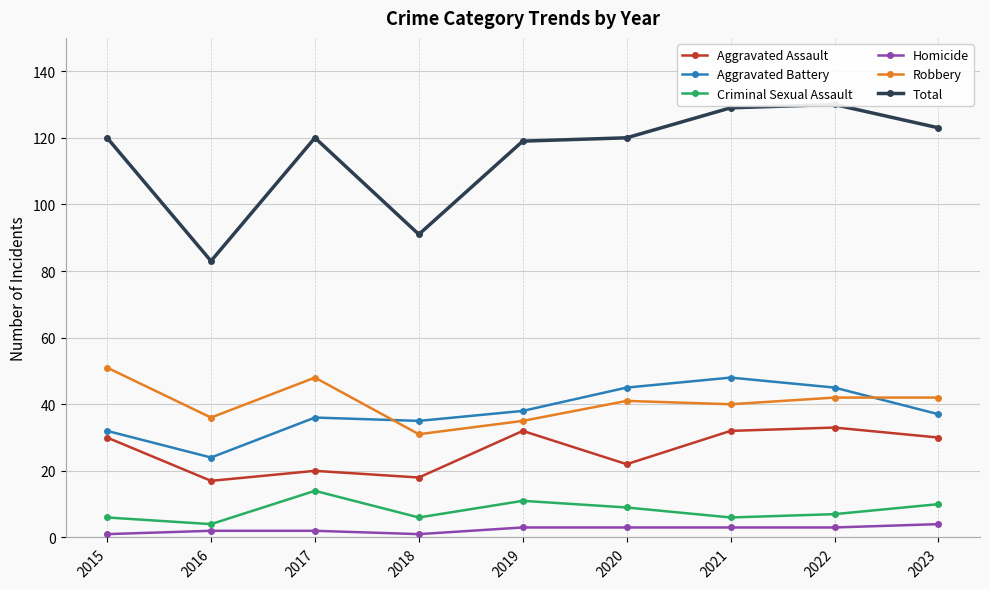

At which category does Total reach its first local valley?

2016